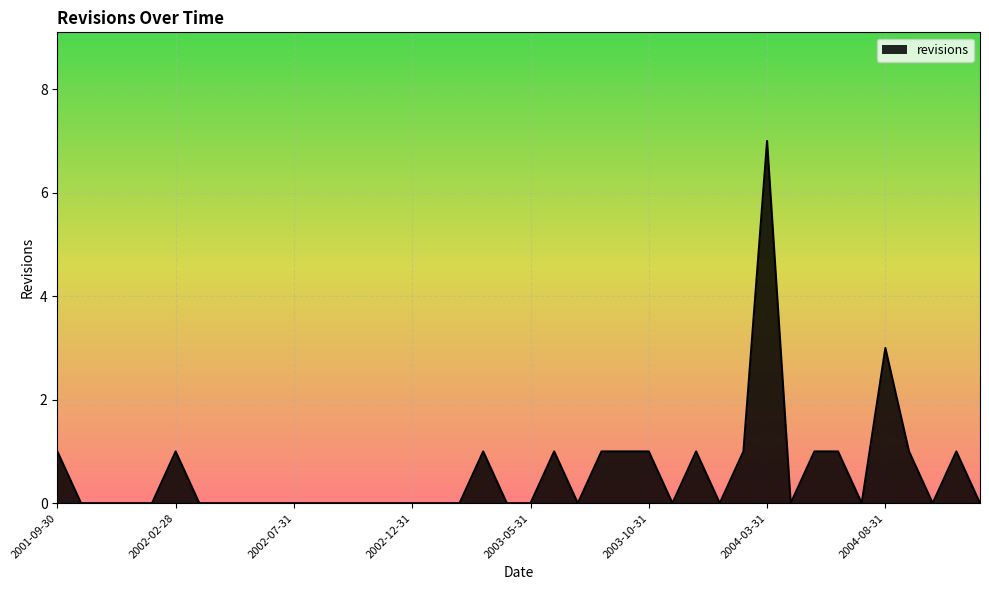

What is the difference between the second highest and second lowest values?

3